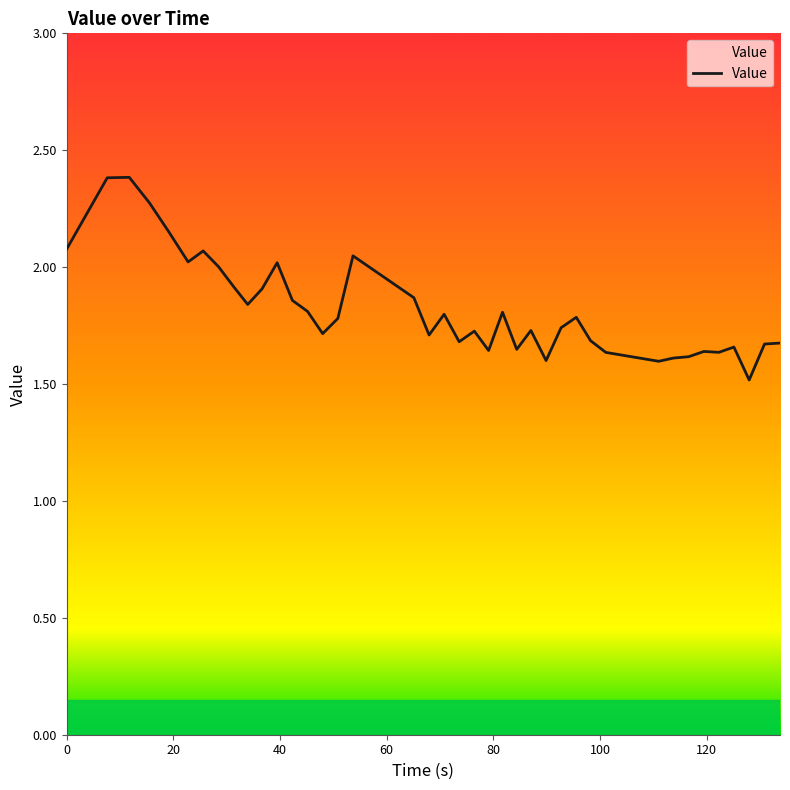

What is the minimum value shown in the chart?

1.5